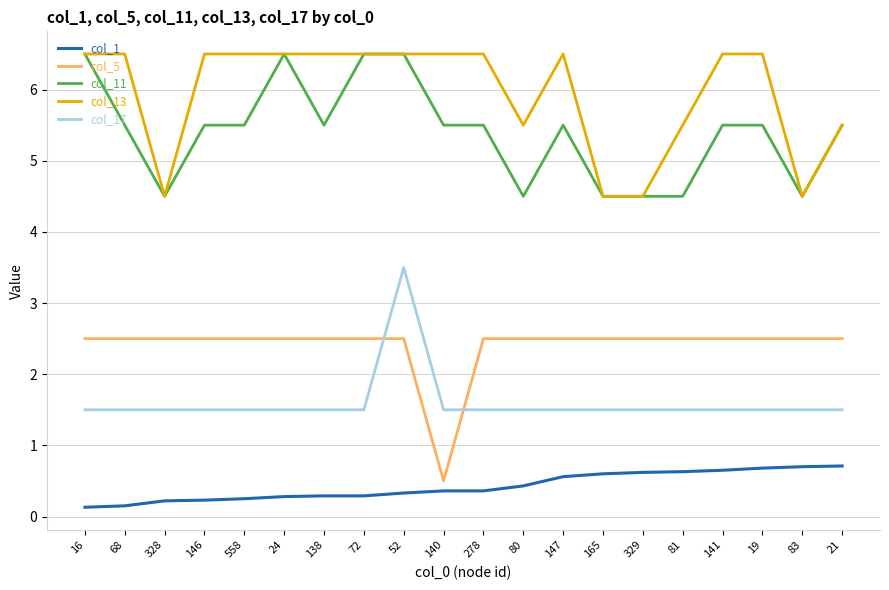

Which series changed the most between 138 and 72?

col_11